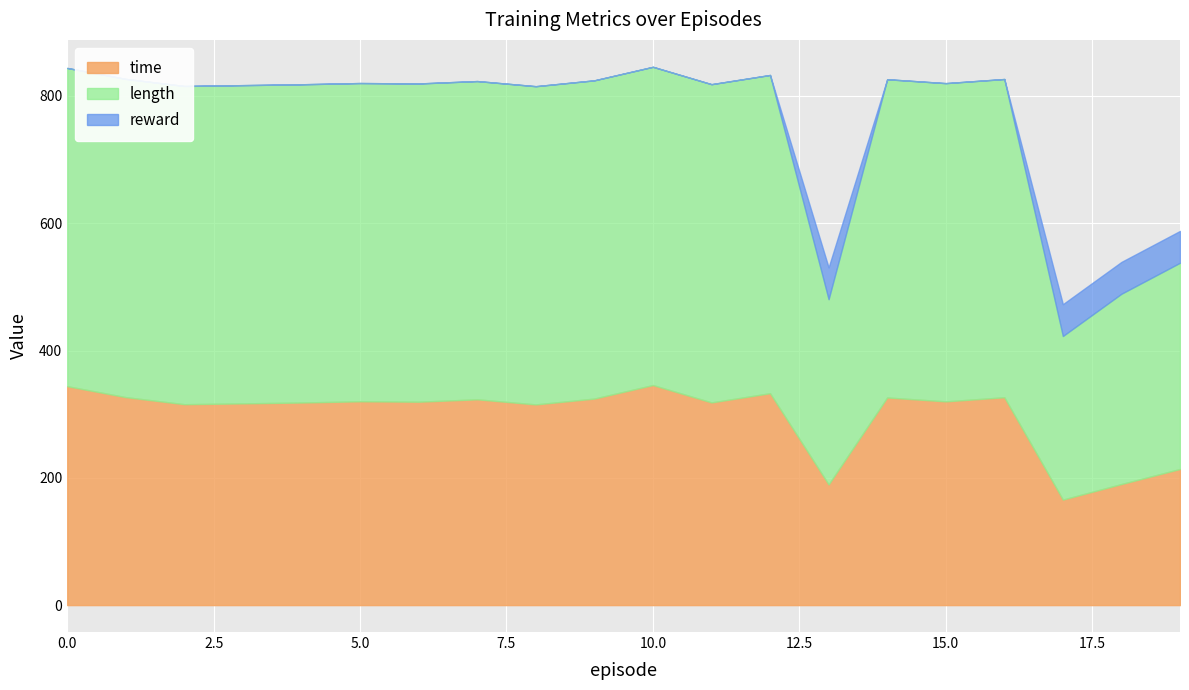

Which series has the largest range (max minus min)?

length